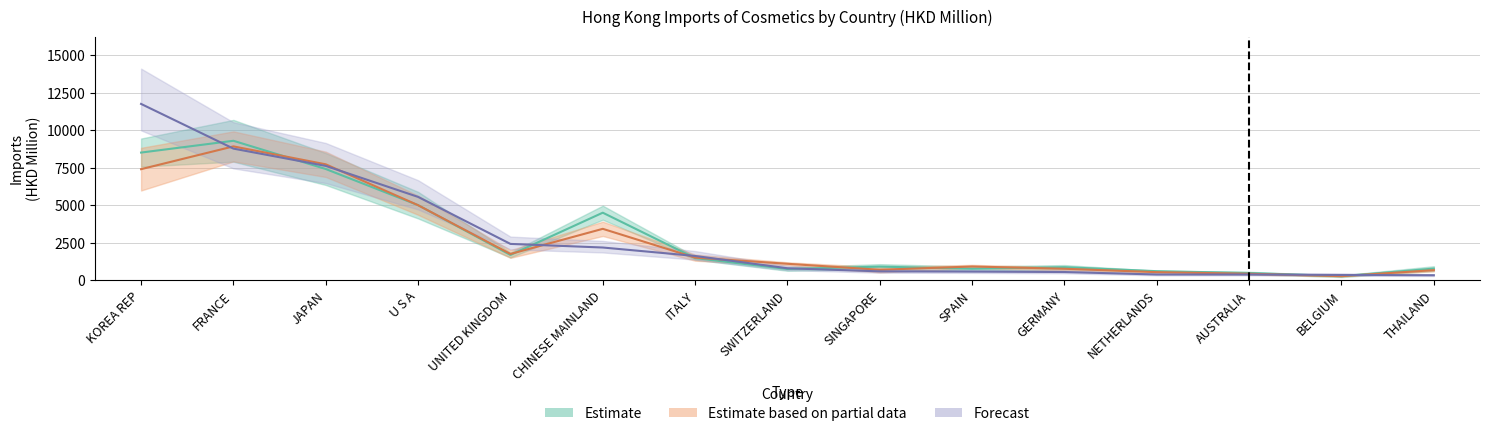

At which label does 202009 first exceed 810?

KOREA REP